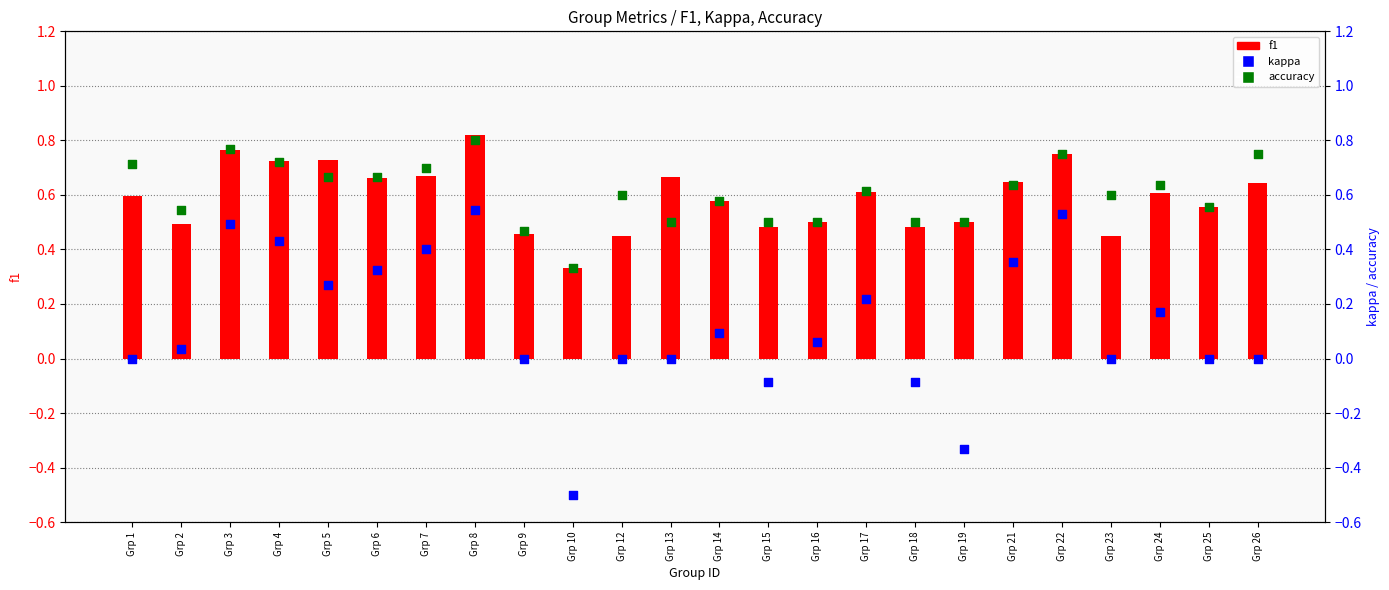

At how many categories does at least one series exceed 0?

24